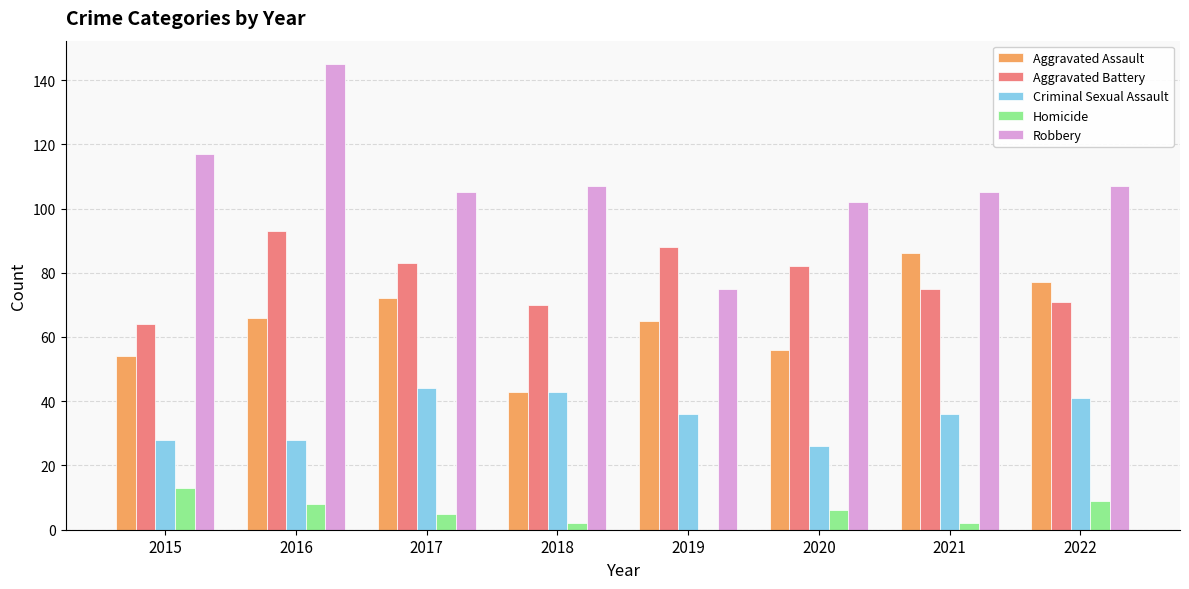

How many distinct data groups are displayed?

5